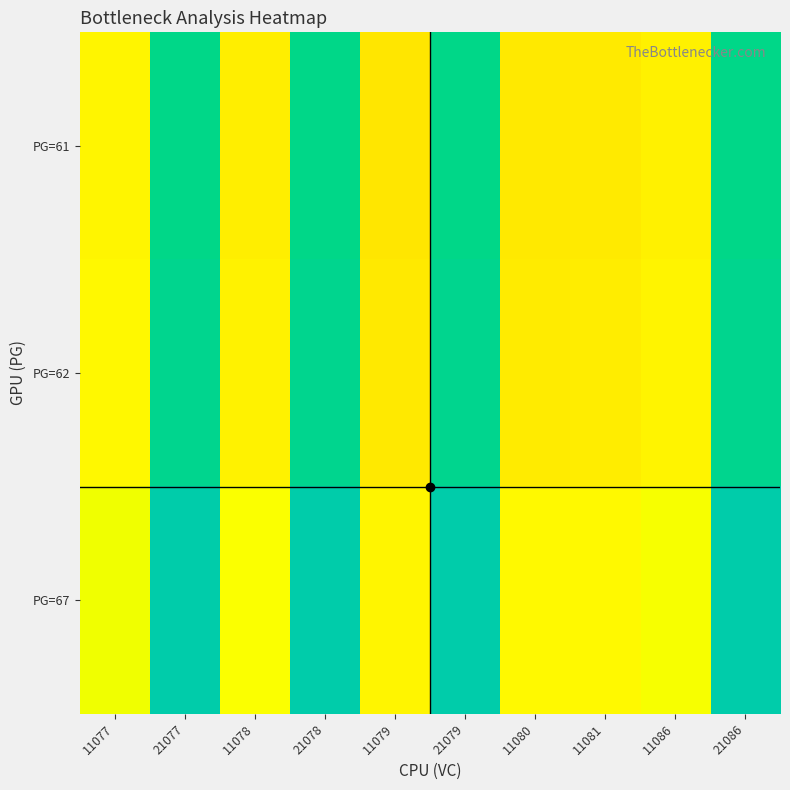

Rank the series by their average value, from lowest to highest.

PG=61, PG=62, PG=67